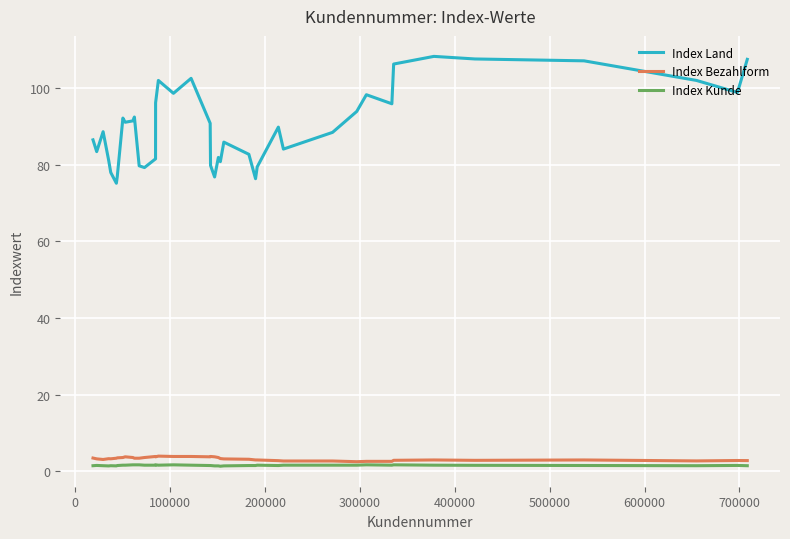

True or false: Index Land and Index Kunde intersect in this chart.

False